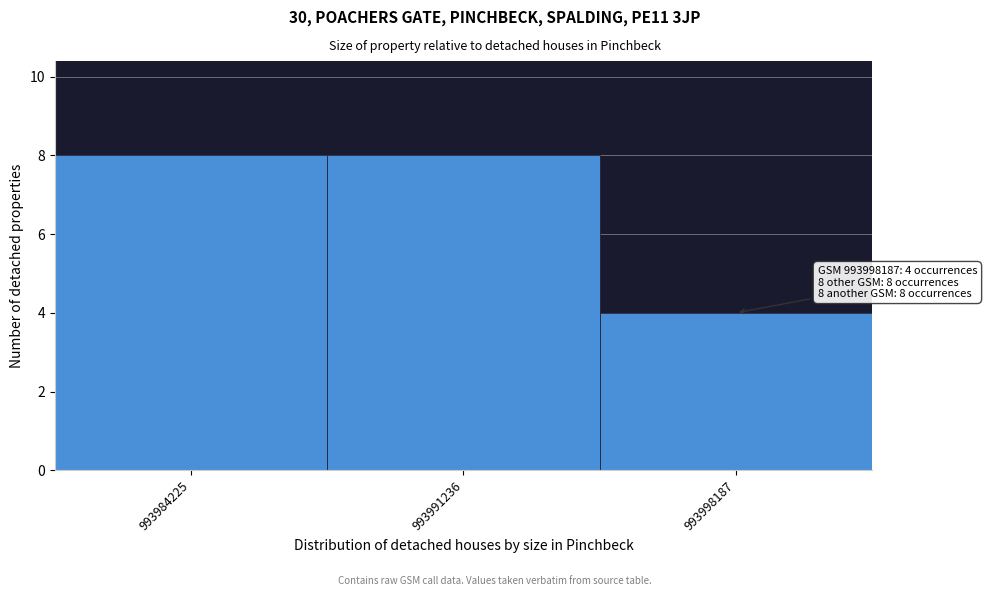

Reading left to right, extract all data points from this chart.

8	8	4